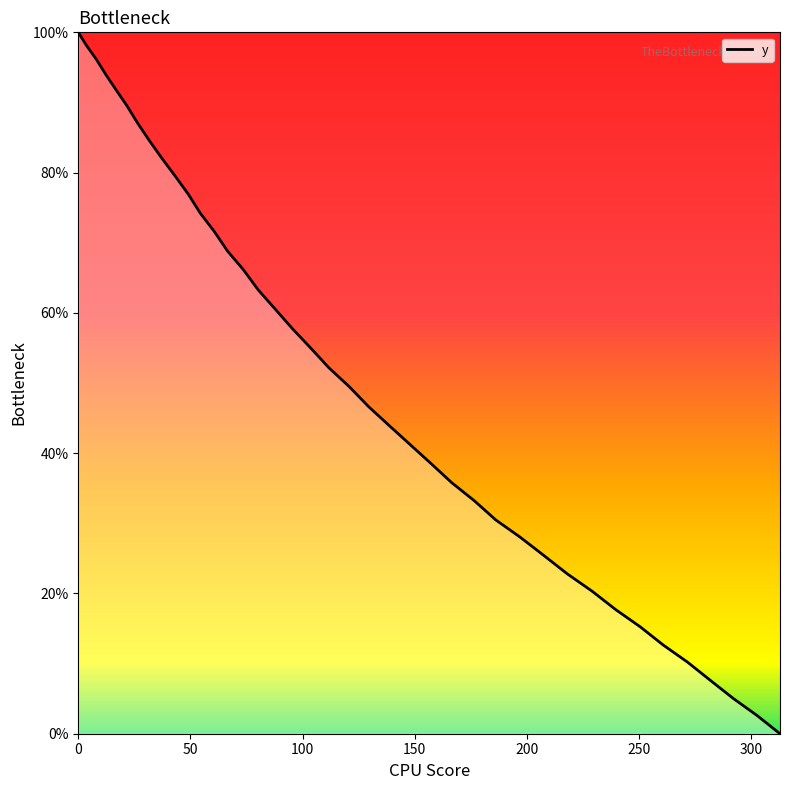

Count the number of values greater than 52.

20